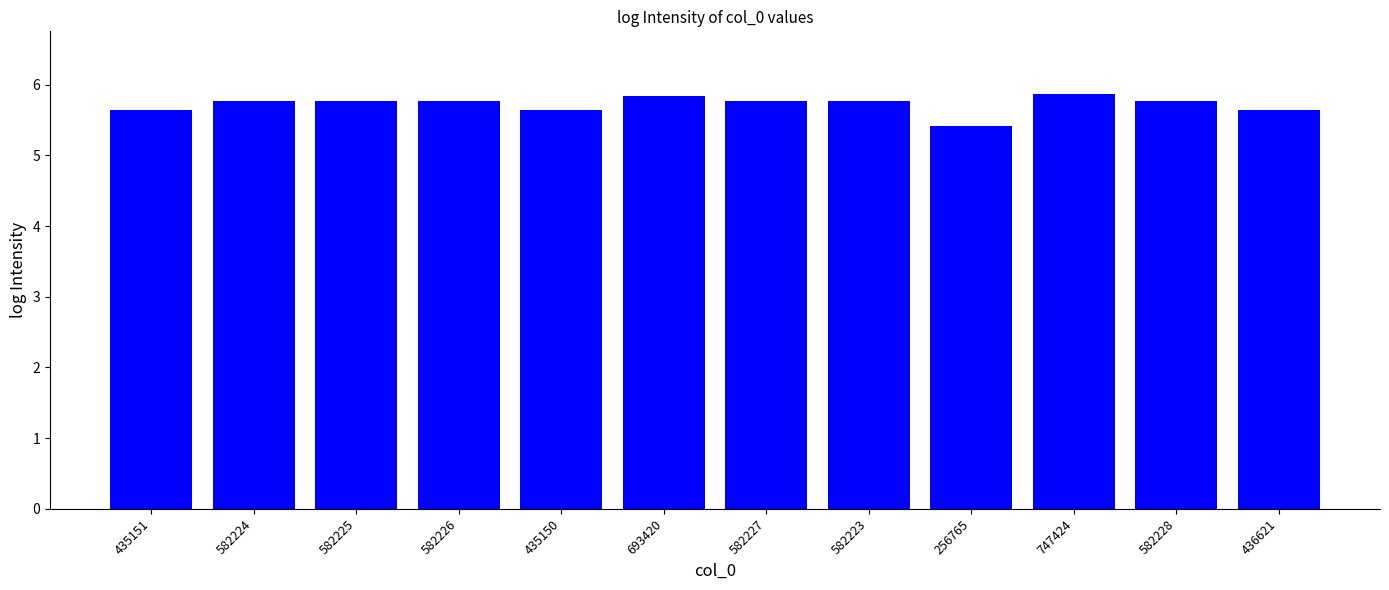

The value at 435150 is 8.9. True or false?

False